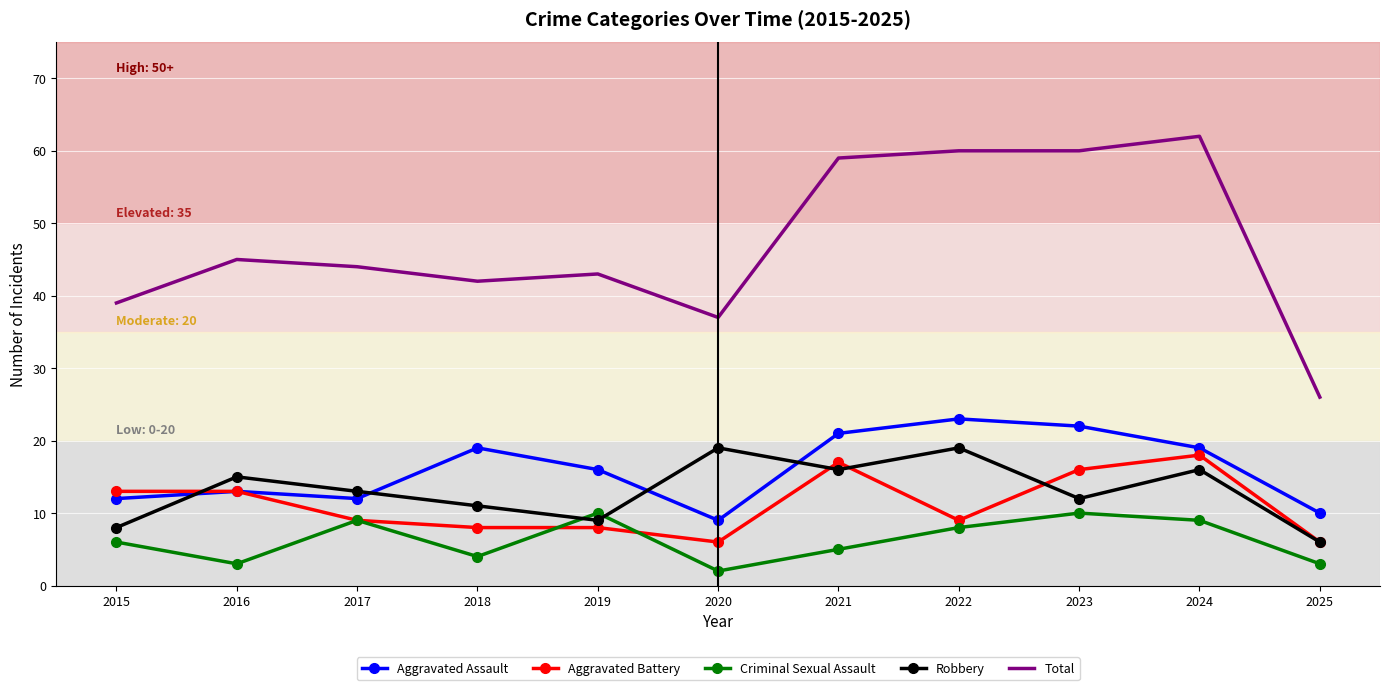

Where is the first local maximum for Criminal Sexual Assault?

2017